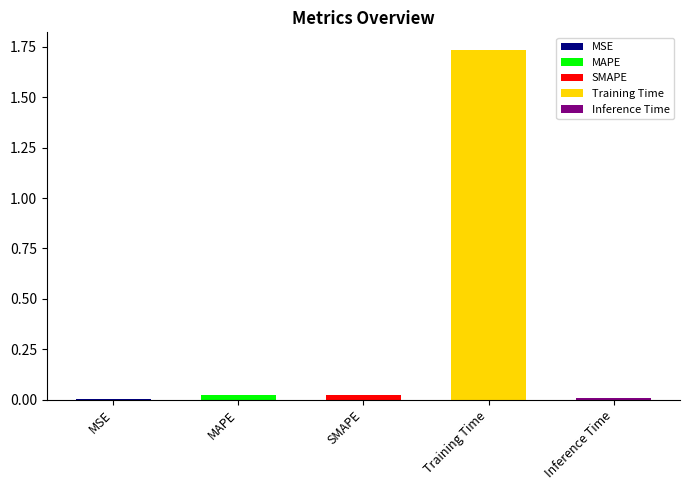

What is the greatest value displayed?

1.7